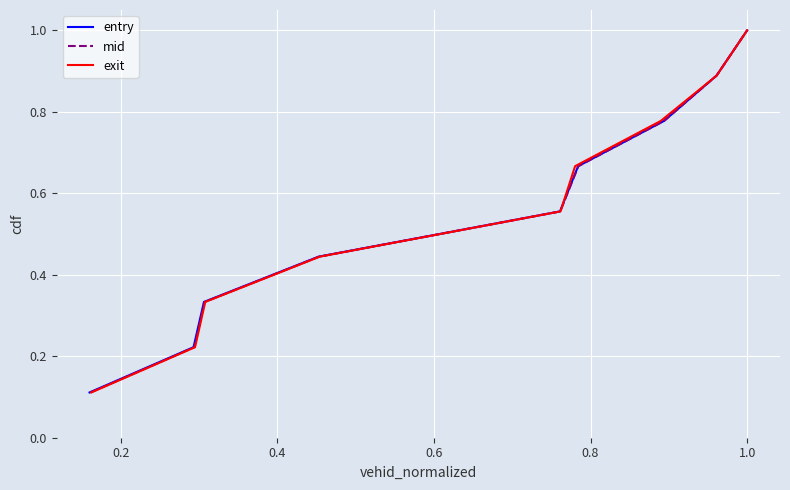

What is the minimum value for exit?

0.1